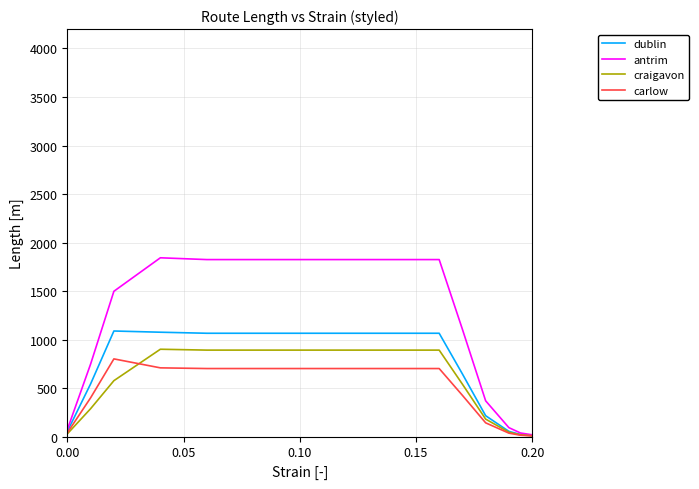

Which series has the largest range (max minus min)?

antrim